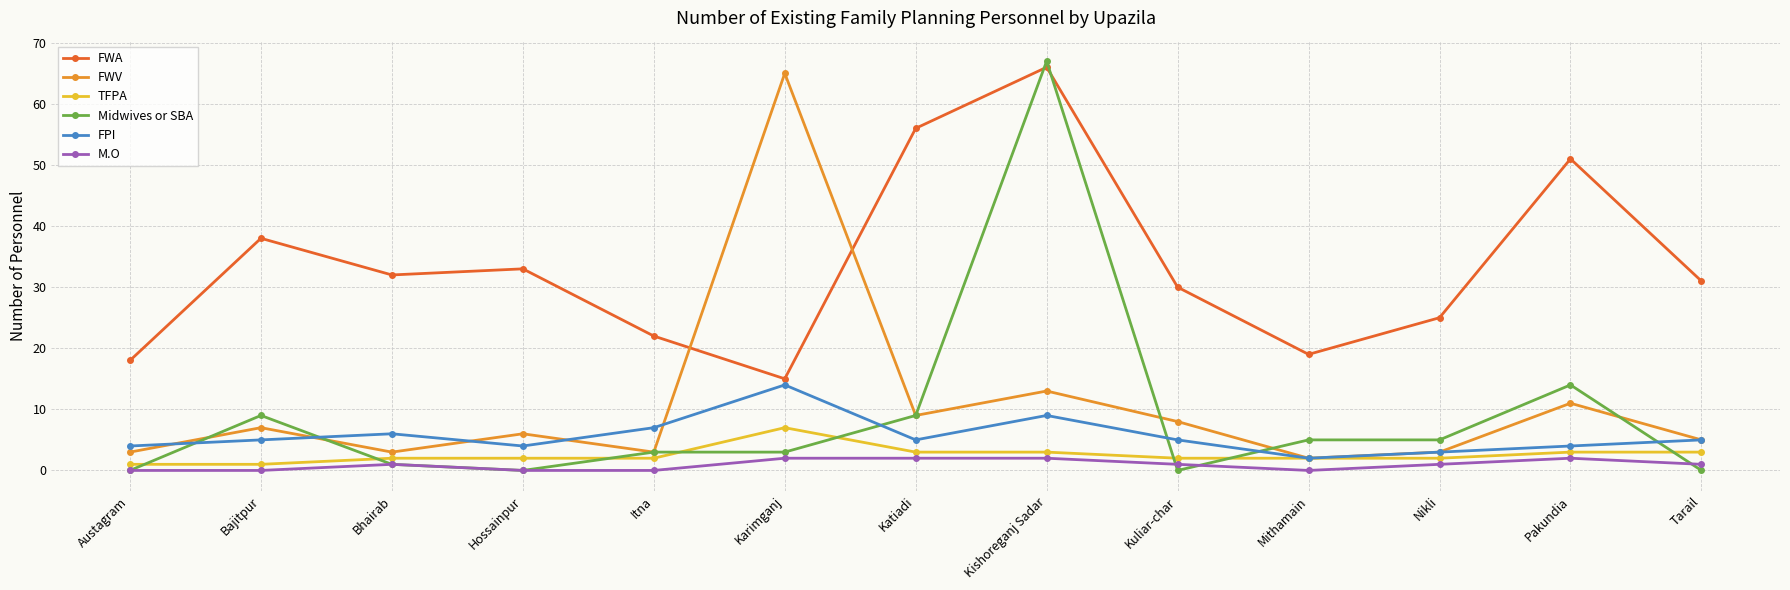

Reading left to right, extract all data points from this chart.

FWA: 18	38	32	33	22	15	56	66	30	19	25	51	31
FWV: 3	7	3	6	3	65	9	13	8	2	3	11	5
TFPA: 1	1	2	2	2	7	3	3	2	2	2	3	3
Midwives or SBA: 0	9	1	0	3	3	9	67	0	5	5	14	0
FPI: 4	5	6	4	7	14	5	9	5	2	3	4	5
M.O: 0	0	1	0	0	2	2	2	1	0	1	2	1